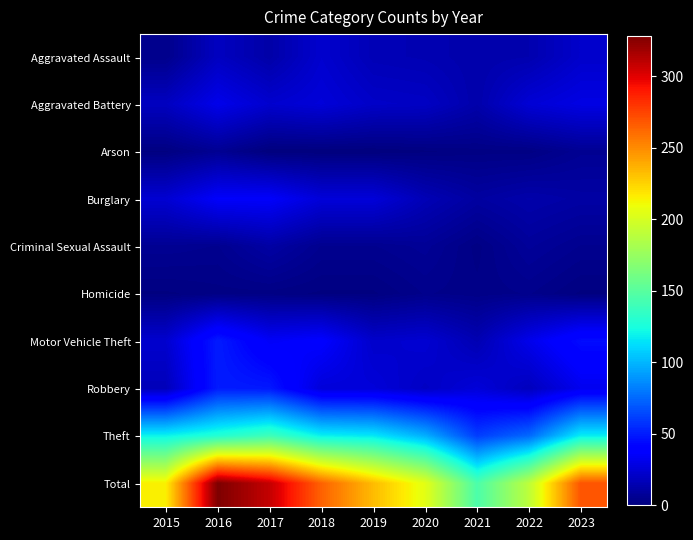

At how many categories does at least one series exceed 139?

9